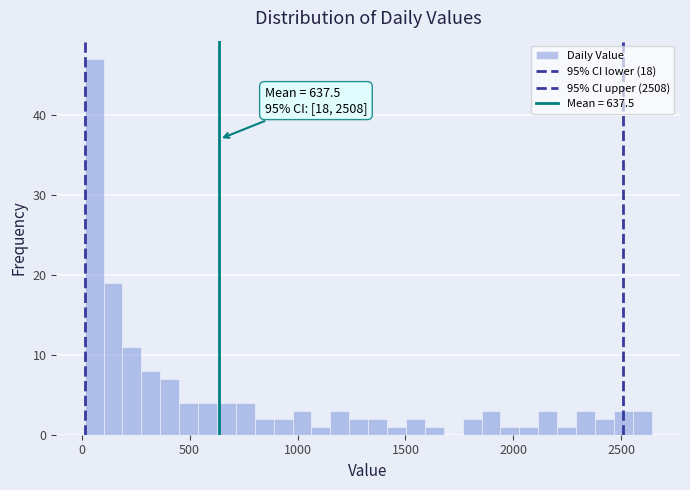

Around what value on the x-axis is the tallest bar? Give the approximate position of its centre, as read against the axis.

50